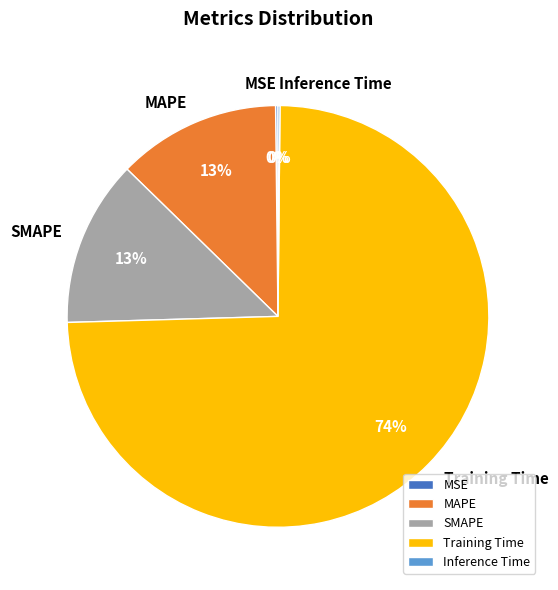

Does Training Time account for over 50% of the chart?

Yes